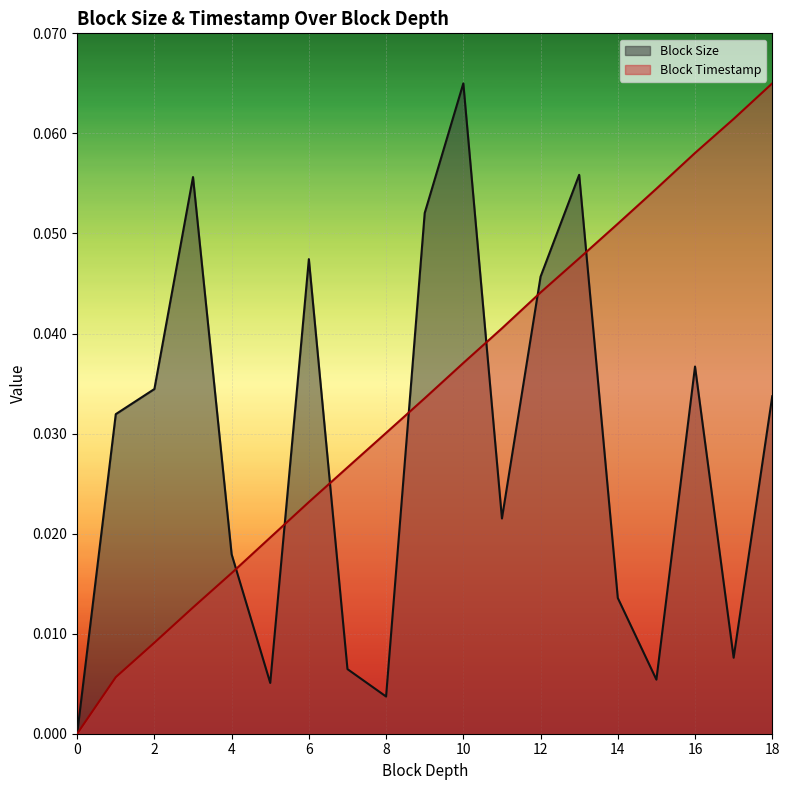

At which label does Block Timestamp reach its peak?

18